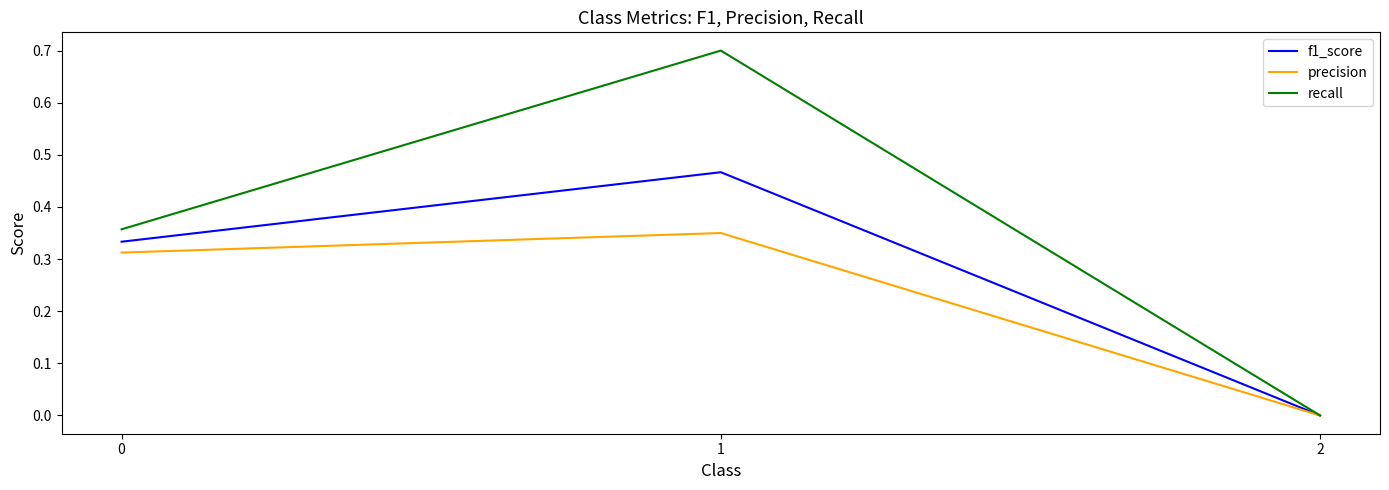

List the series in order of their peak value, highest first.

recall, f1_score, precision